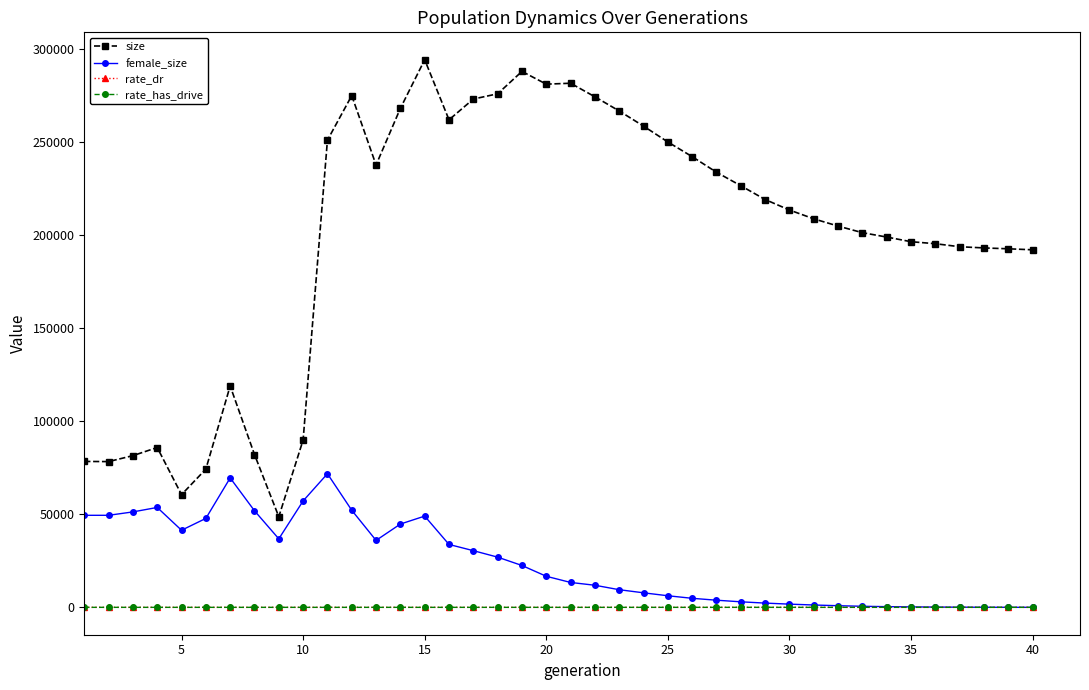

Count the number of data series in this chart.

4